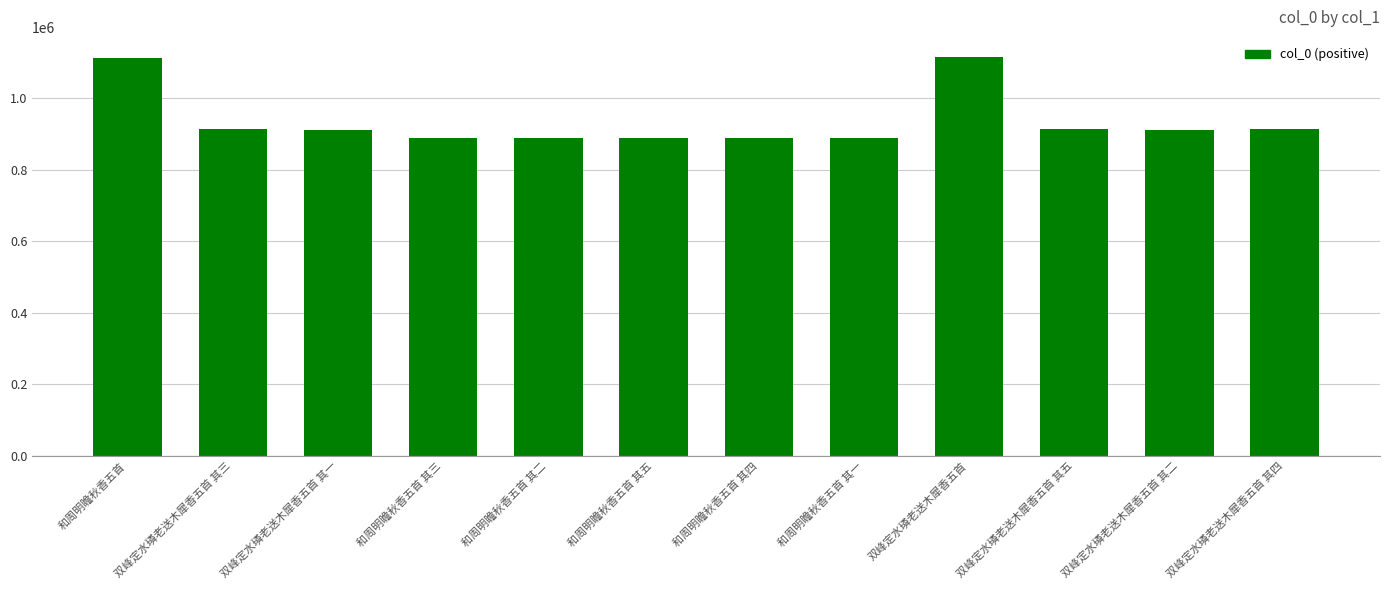

Does the chart contain stacked bars?

No